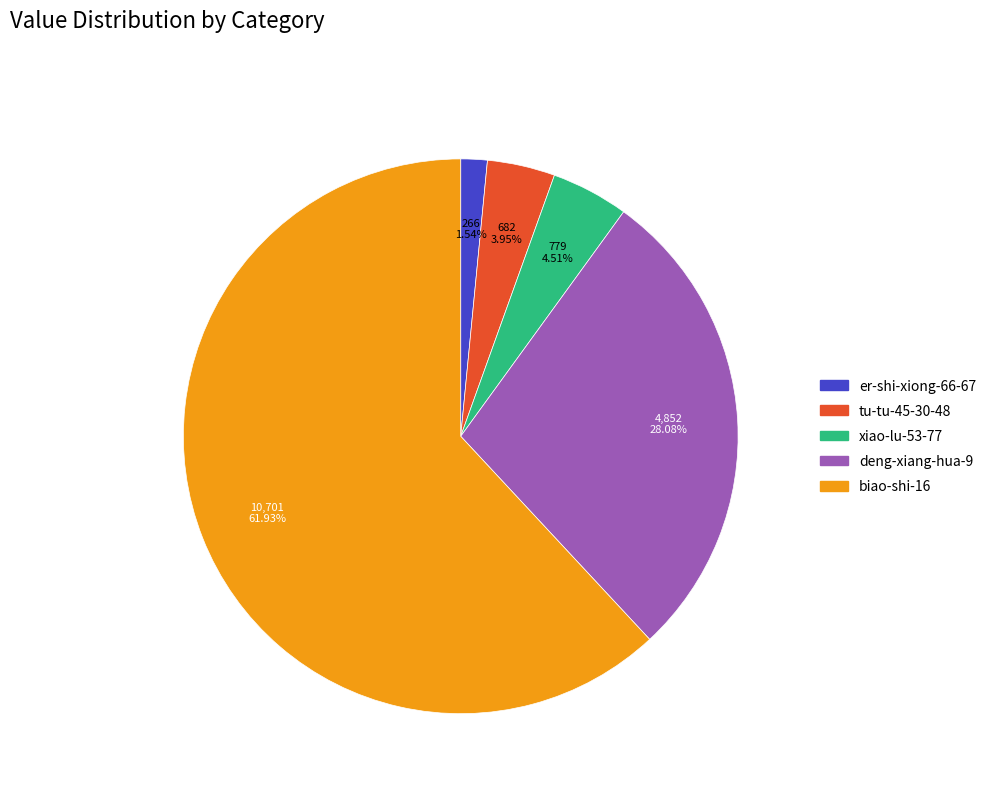

To the nearest percent, what is the combined percentage of deng-xiang-hua-9 and biao-shi-16?

90%